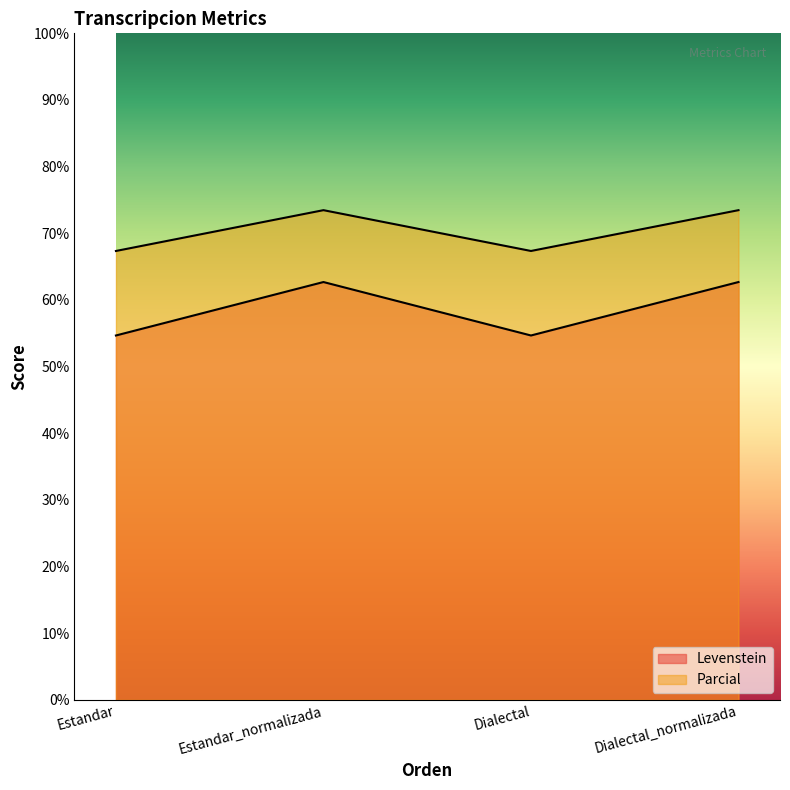

Does the chart display data point markers on the line(s)?

No